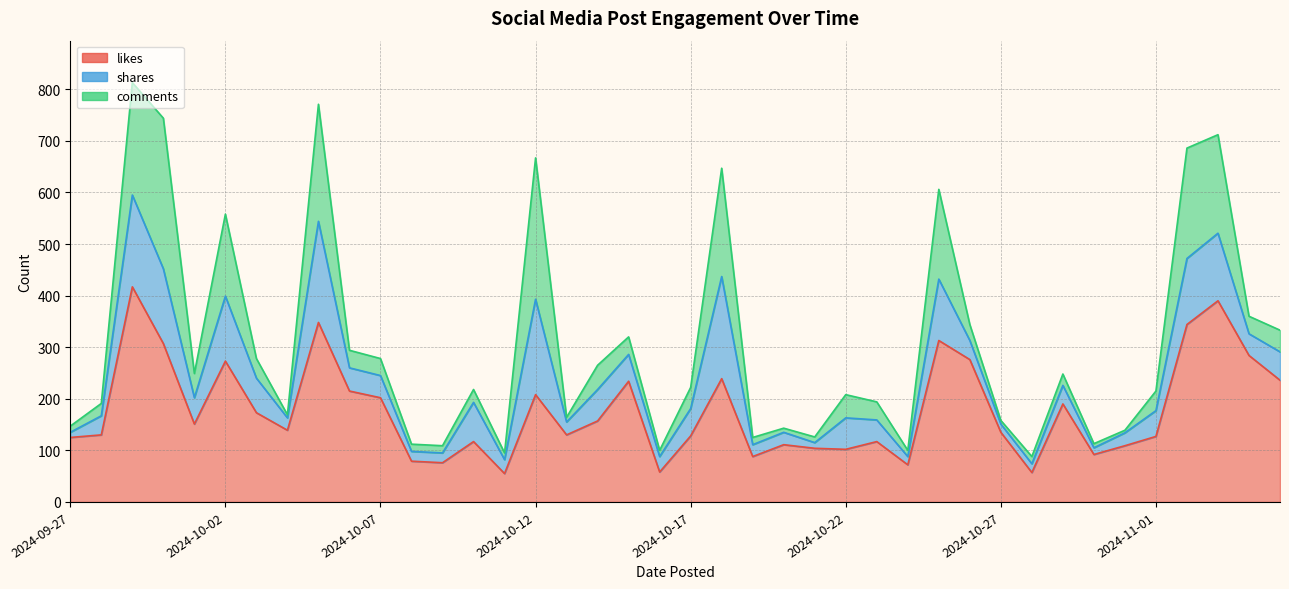

What is the value of the likes point at the 10th from the left?

215